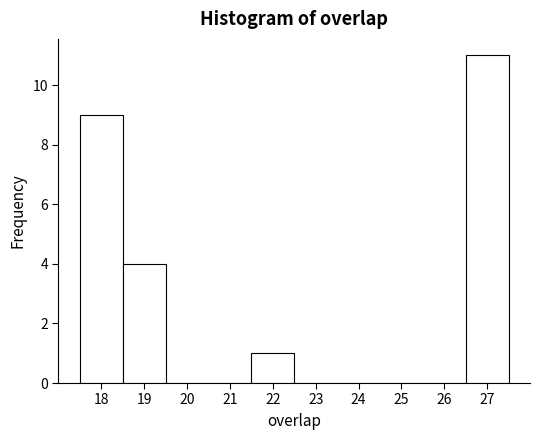

Over which range of the x-axis is the bar tallest?

26.5 to 27.5